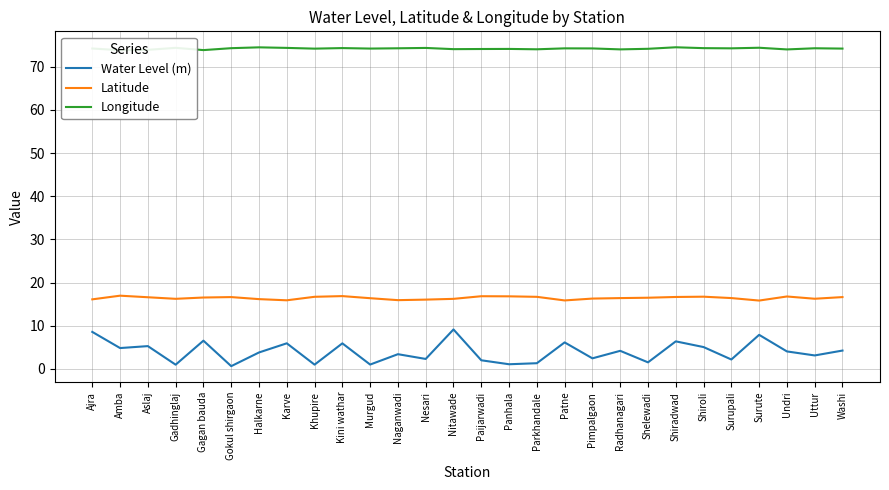

What is the maximum value shown in the chart?

74.5